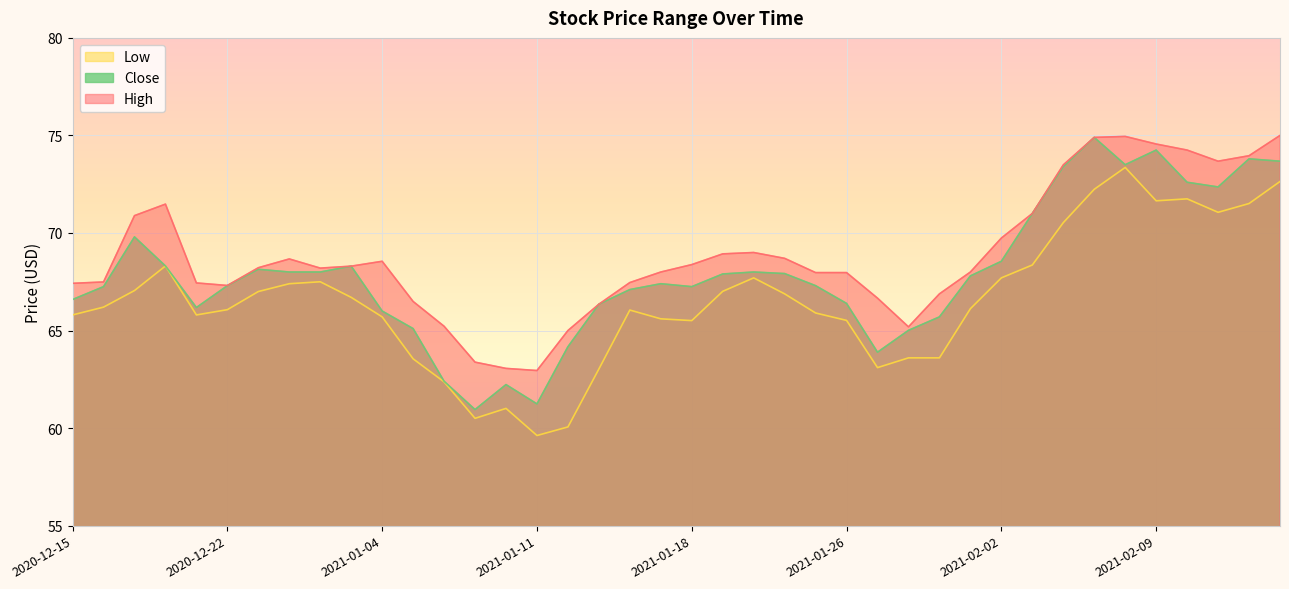

What are all the series names shown in the legend?

Low, Close, High